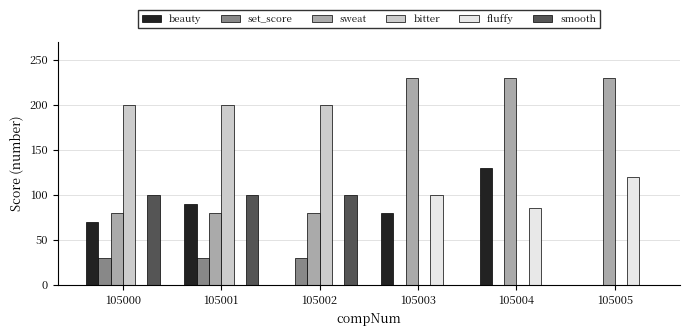

What is the spread (max minus min) of values at 105001?

200